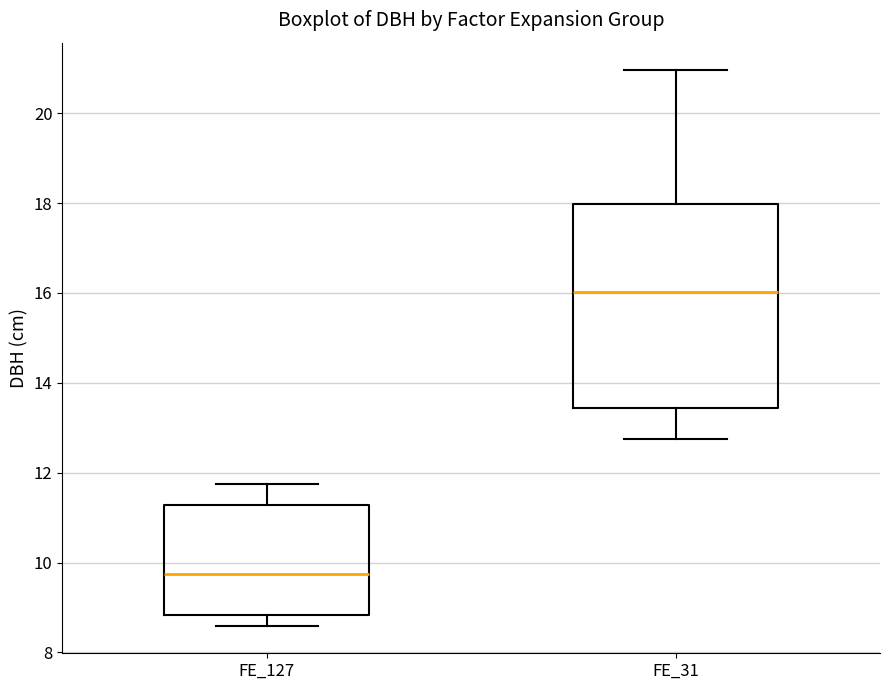

Reading left to right, read every box against the y-axis: the position of its median line, the range the box covers, and the ends of its whiskers. The values are not printed on the chart, so give them approximately, as read against the axis.

FE_127: median 9.8, box 8.8 to 11.2, whiskers 8.6 to 11.8
FE_31: median 16.0, box 13.4 to 18.0, whiskers 12.8 to 21.0